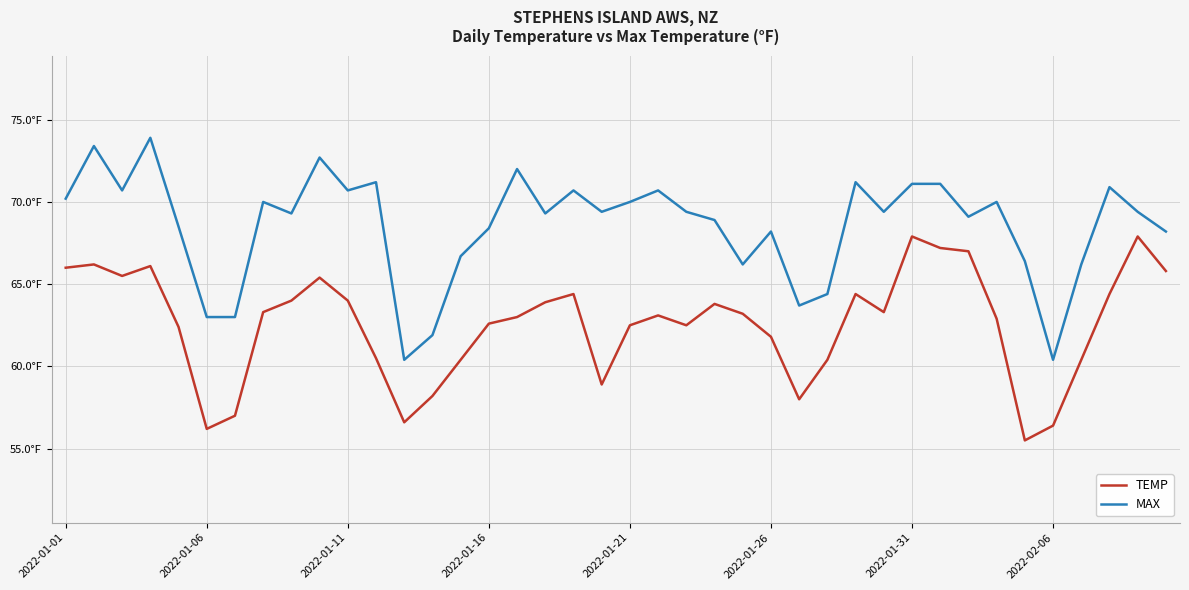

Which series has the largest range (max minus min)?

MAX